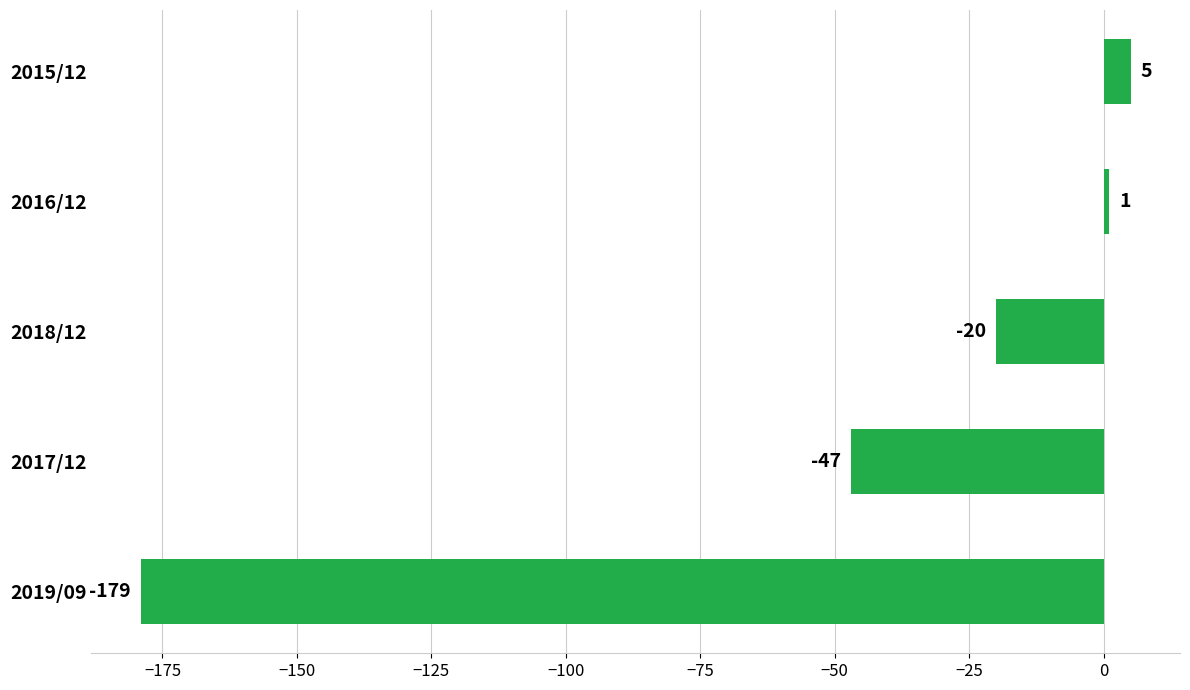

What is the approximate value at 2018/12, to the nearest 10?

-20